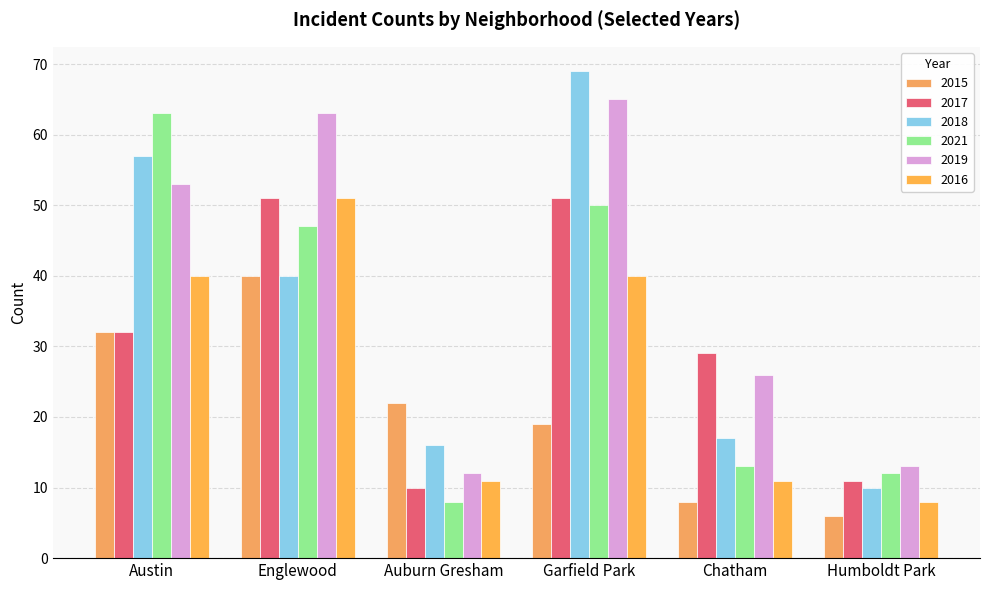

Which series changed the most between Garfield Park and Chatham?

2018